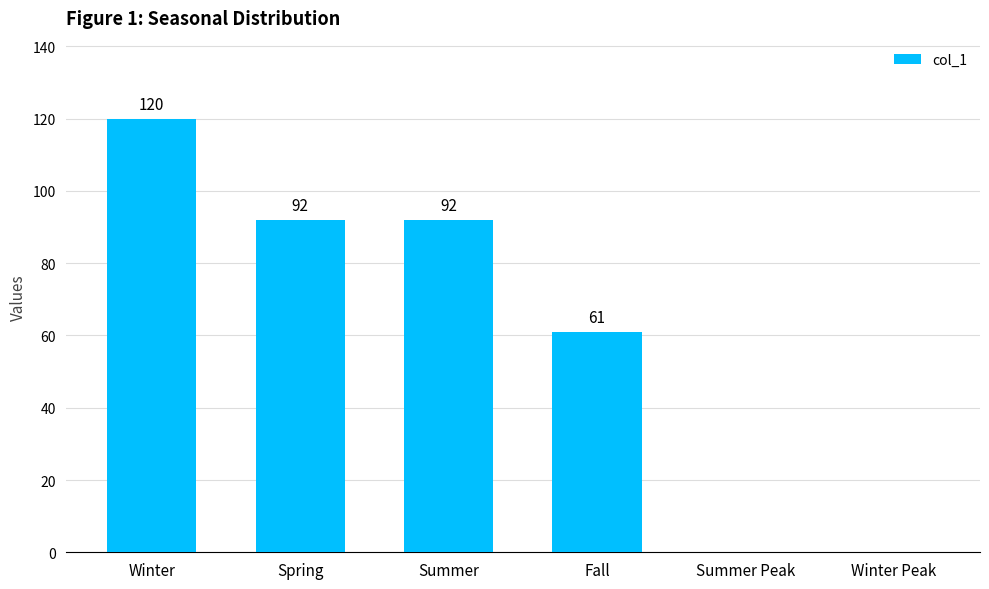

How many positive values are there?

4